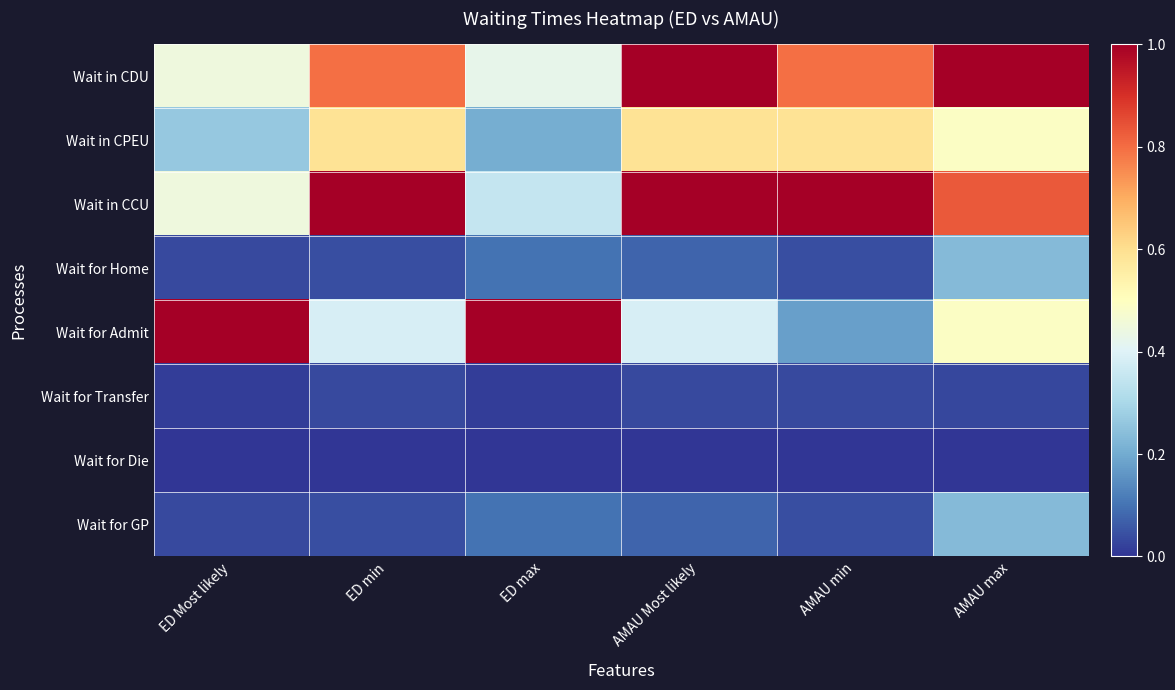

What is the total value across all series at ED max?

2.2